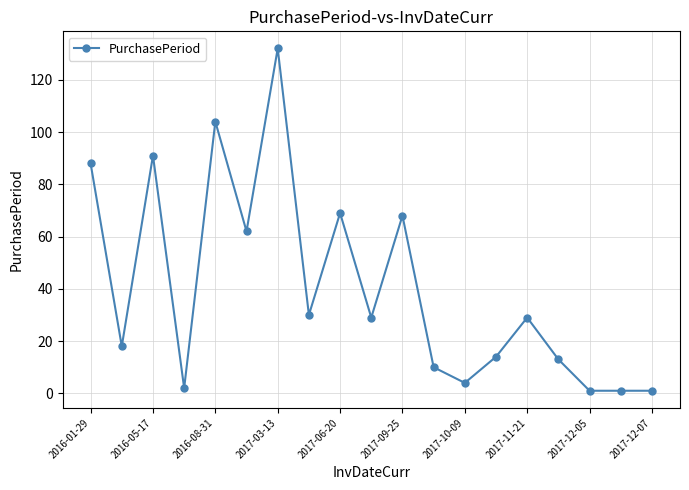

True or false: there are more than 1 points higher than both neighbors.

True